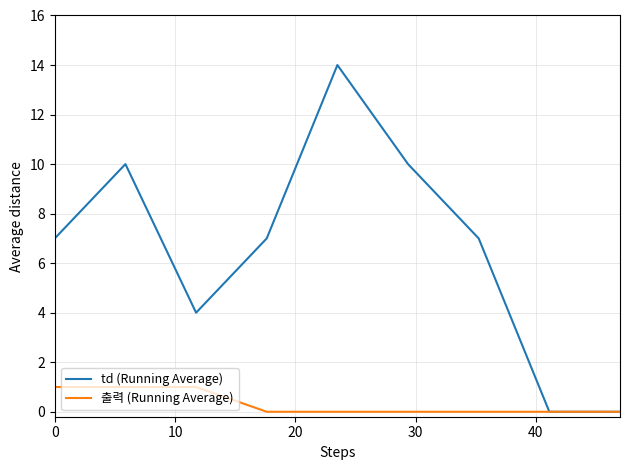

Rank the series by their average value, from lowest to highest.

출력 (Running Average), td (Running Average)